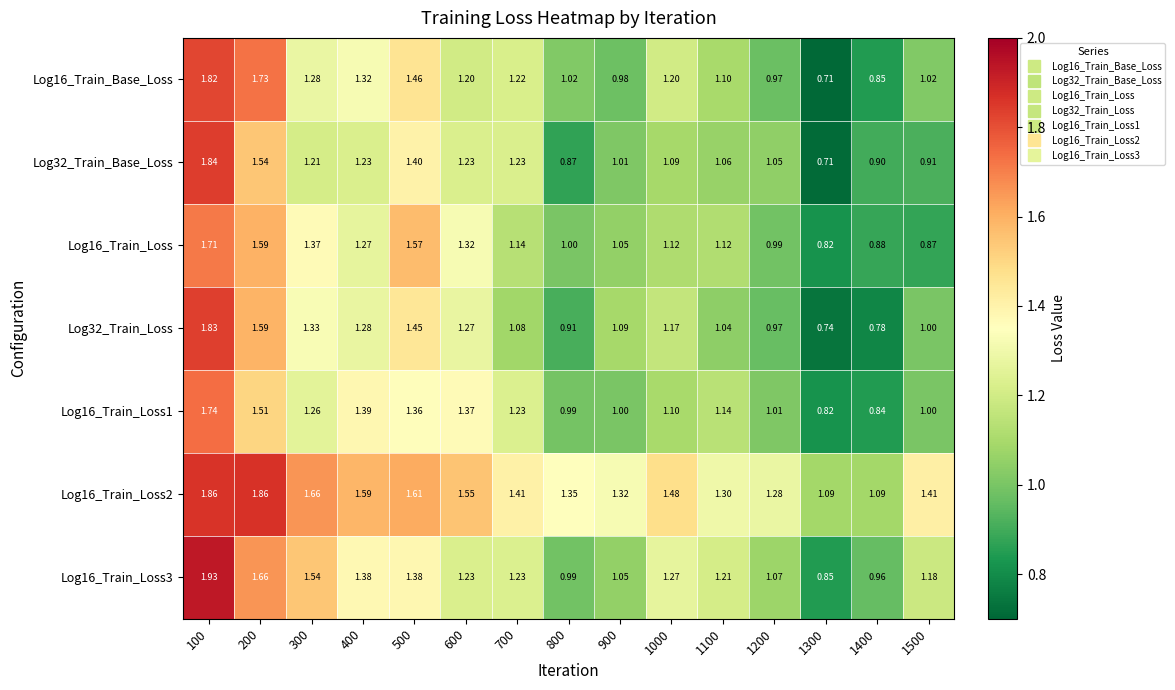

Is the value of Log16_Train_Loss3 at 1100 greater than the value of Log16_Train_Loss at 1400?

Yes